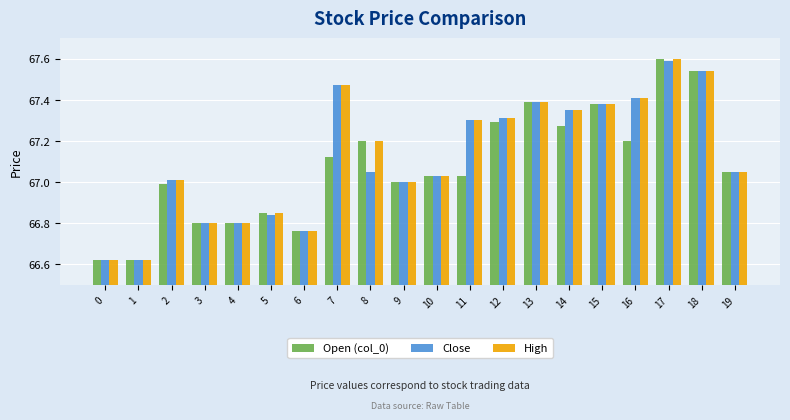

Is it true that High equals 67.0 at 19?

True